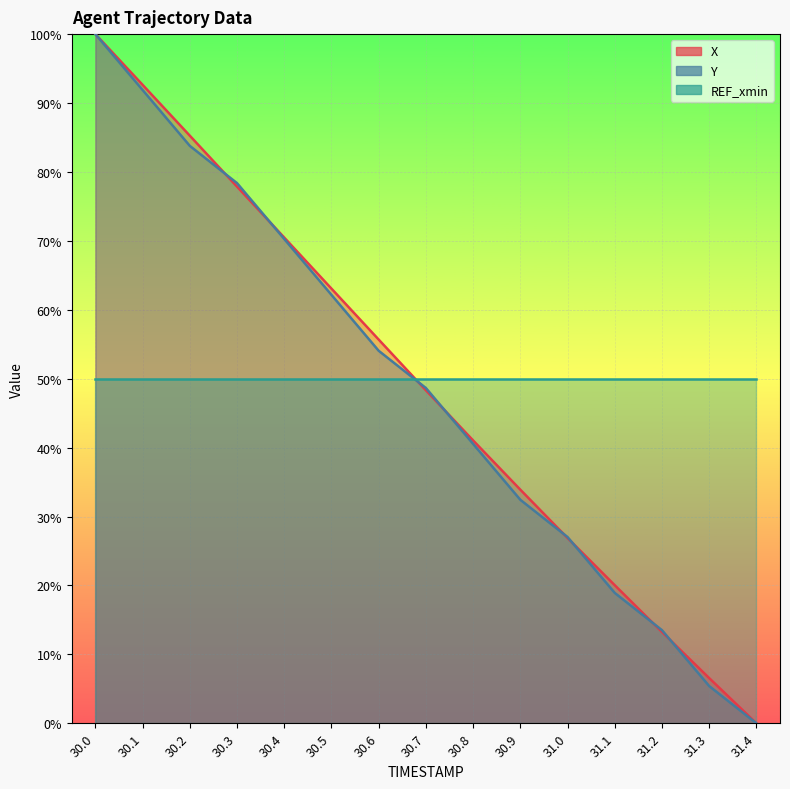

Which category has the highest value across all series?

30.0